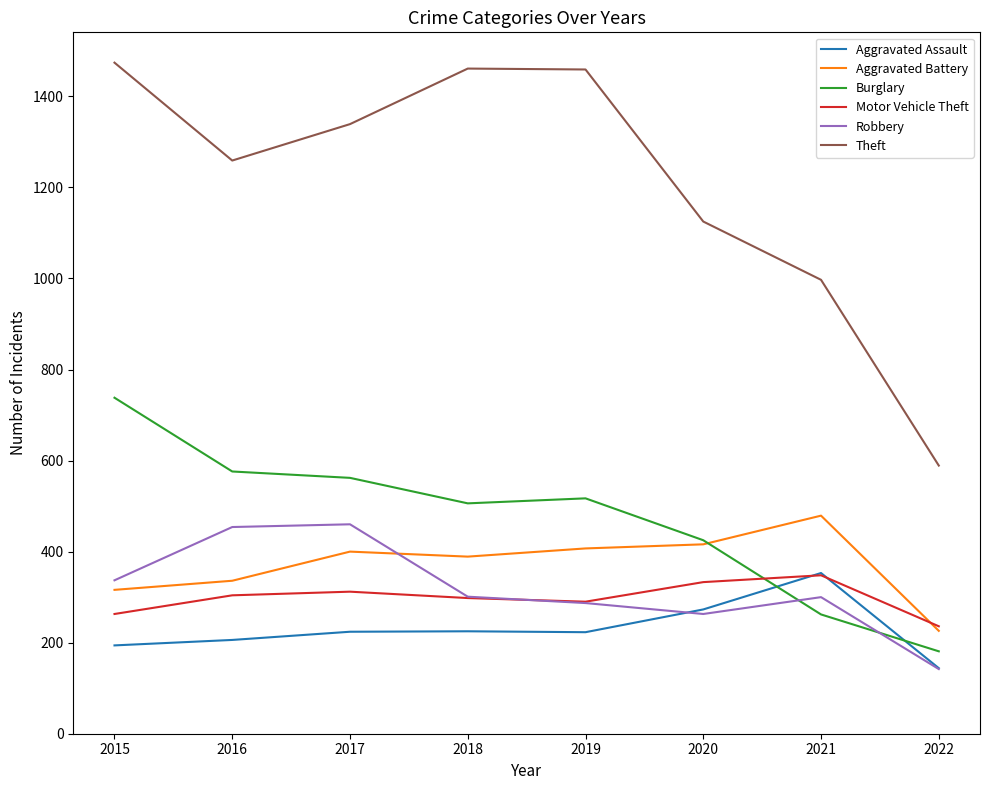

Is it true that Motor Vehicle Theft equals 116 at 2022?

False